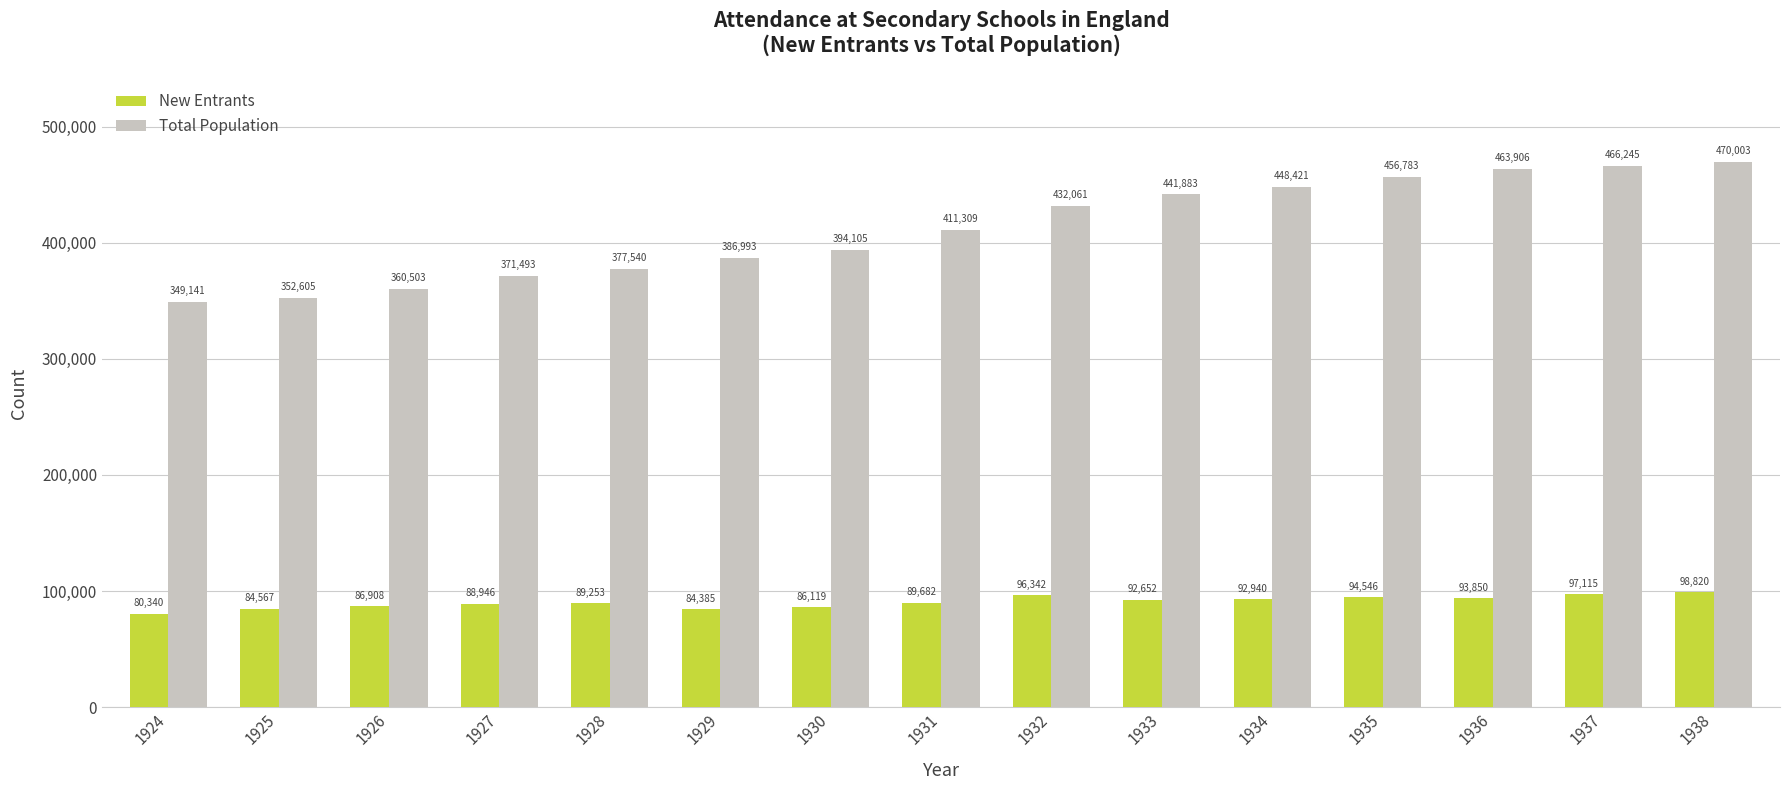

Which series changed the most between 1927 and 1930?

Total Population